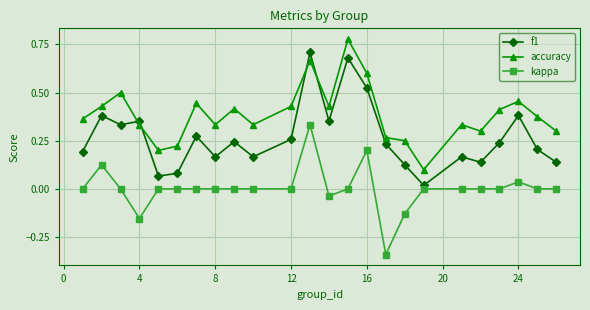

In accuracy, how many points are higher than both neighbors (excluding endpoints)?

7